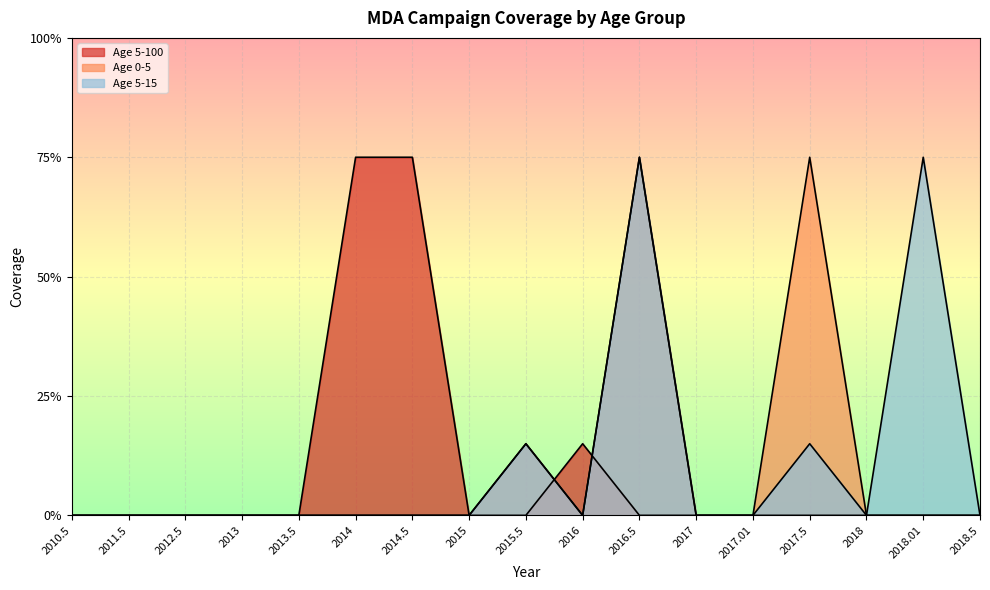

The Age 5-100 series shows 0.1 at 2016. True or false?

True